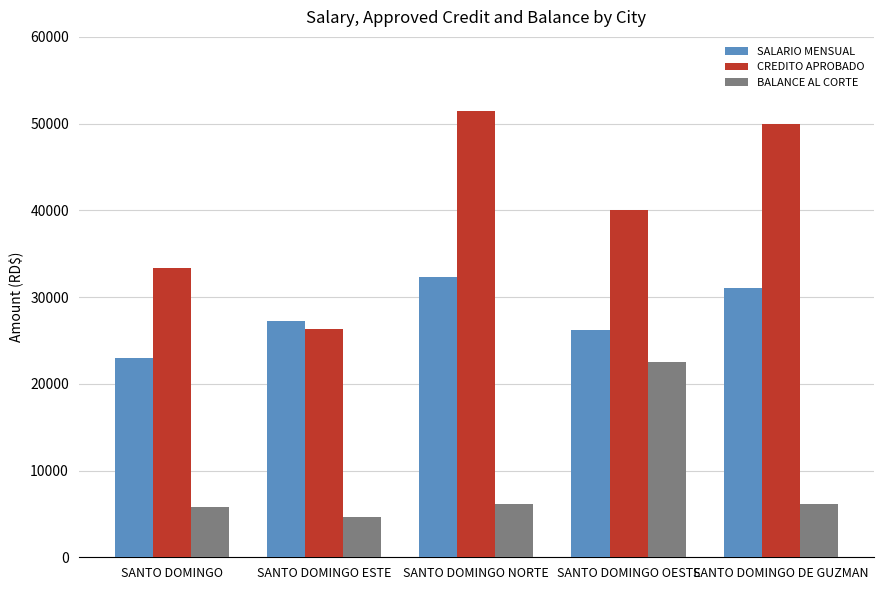

What is the sum of the SALARIO MENSUAL values at SANTO DOMINGO and SANTO DOMINGO OESTE?

49178.6